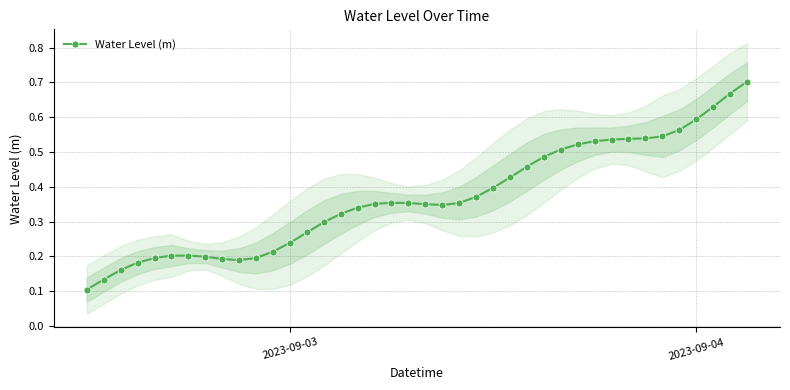

True or false: Water Level (m) has more than 1 interior local peaks.

True